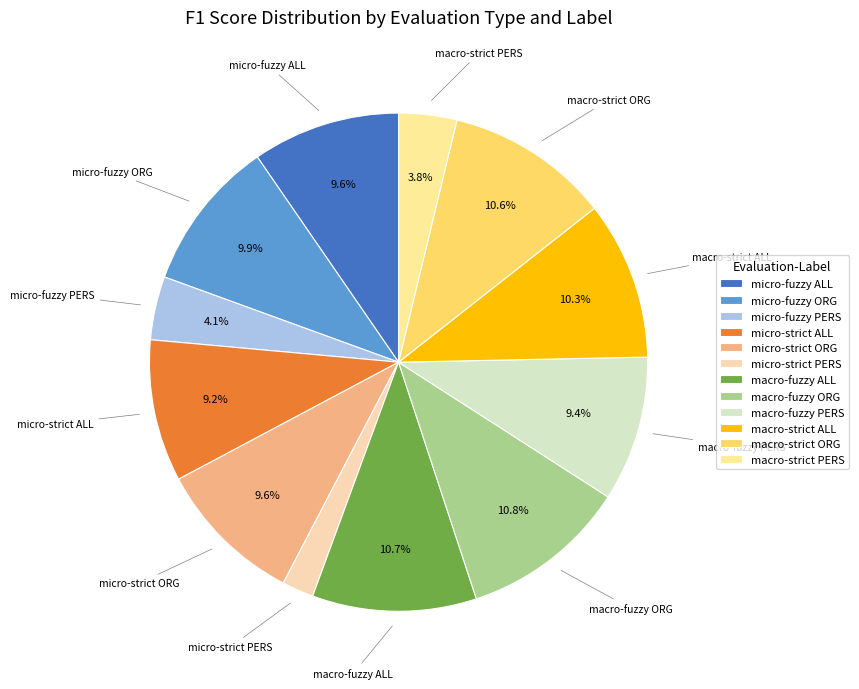

How much of the chart is everything except macro-fuzzy ORG?

89.2%